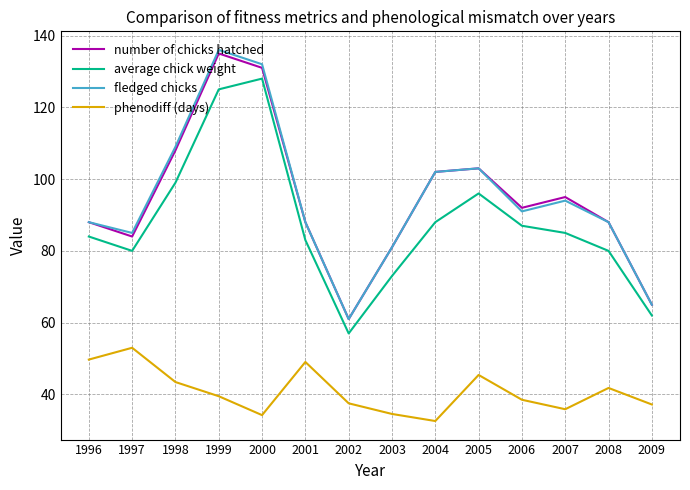

What is the smallest value displayed?

32.6